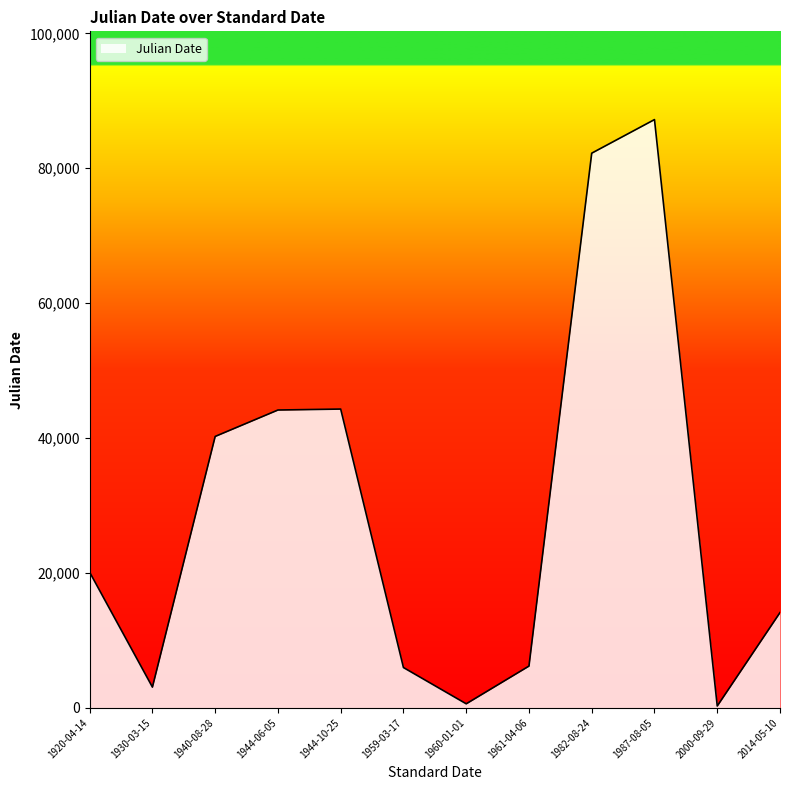

Which label corresponds to the largest value in the chart?

1987-08-05